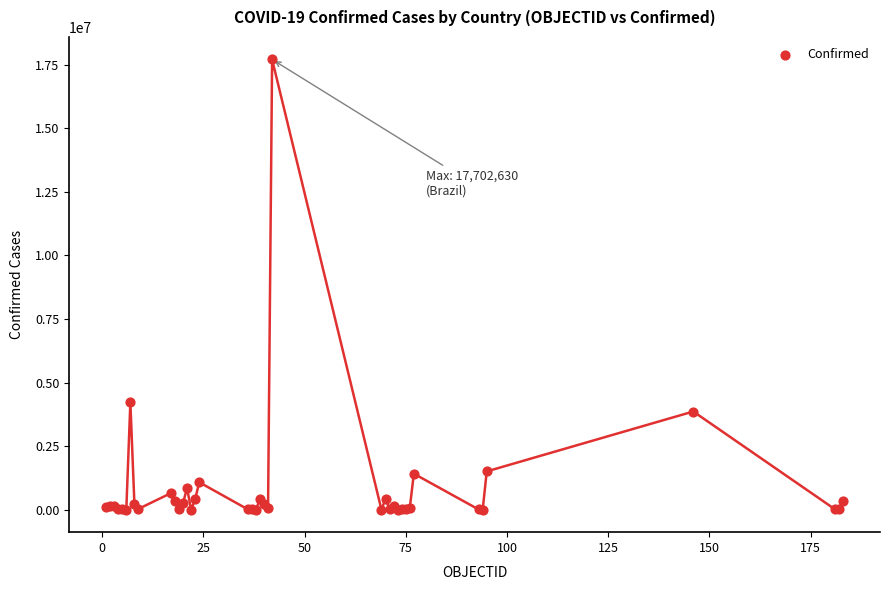

What Y value in the scatter plot is closest to 8851440?

4222400